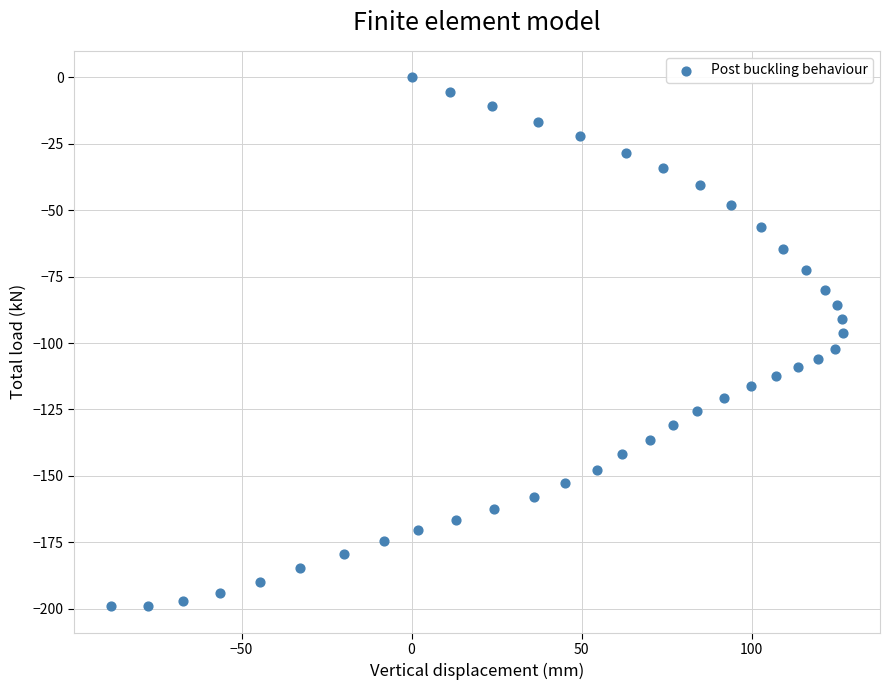

What is the range of Y values (max minus min)?

199.1